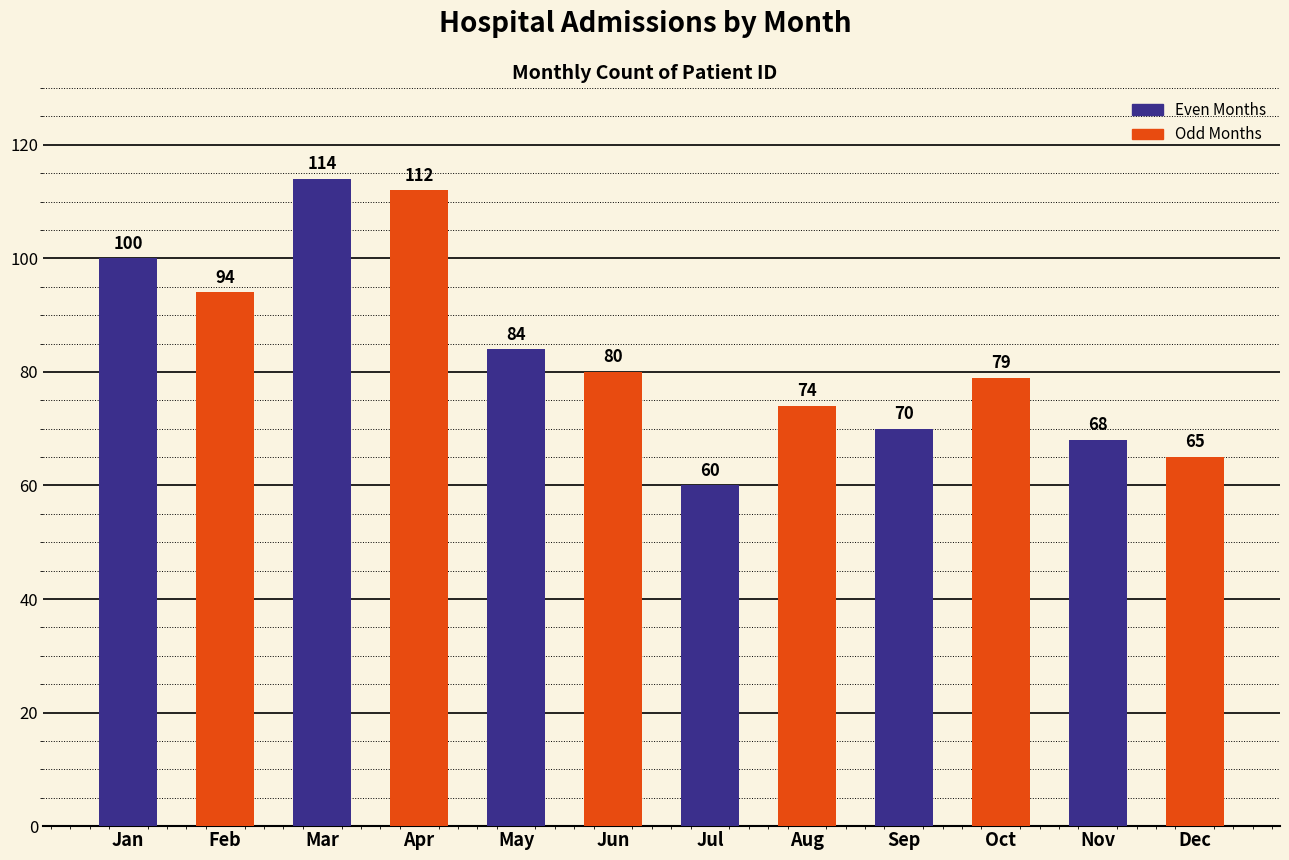

Between Mar and May, which is larger?

Mar